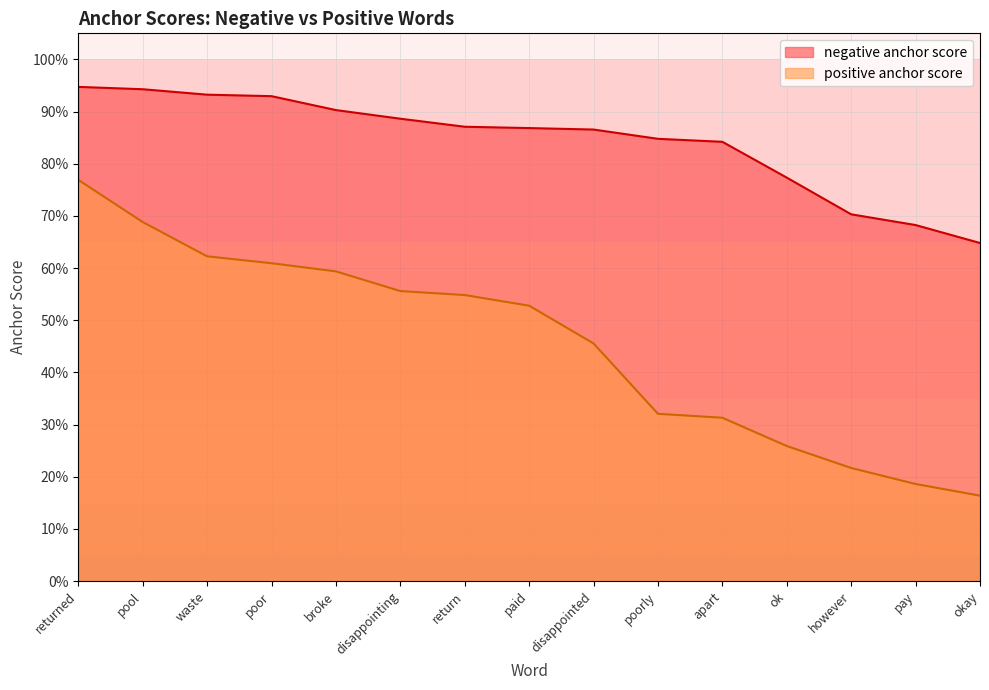

True or false: negative anchor score and positive anchor score cross at least once.

False